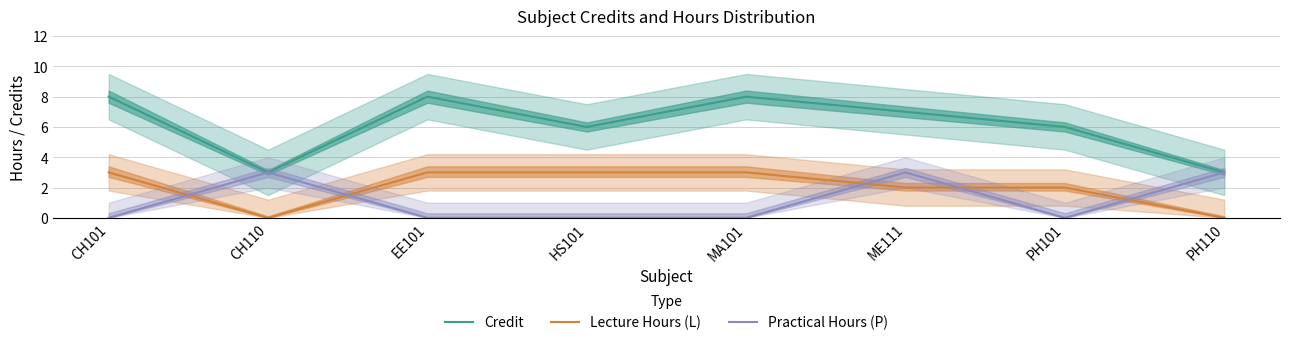

Reading left to right, transcribe all the data shown in this chart.

Credit: CH101=8	CH110=3	EE101=8	HS101=6	MA101=8	ME111=7	PH101=6	PH110=3
Lecture Hours (L): CH101=3	CH110=0	EE101=3	HS101=3	MA101=3	ME111=2	PH101=2	PH110=0
Practical Hours (P): CH101=0	CH110=3	EE101=0	HS101=0	MA101=0	ME111=3	PH101=0	PH110=3